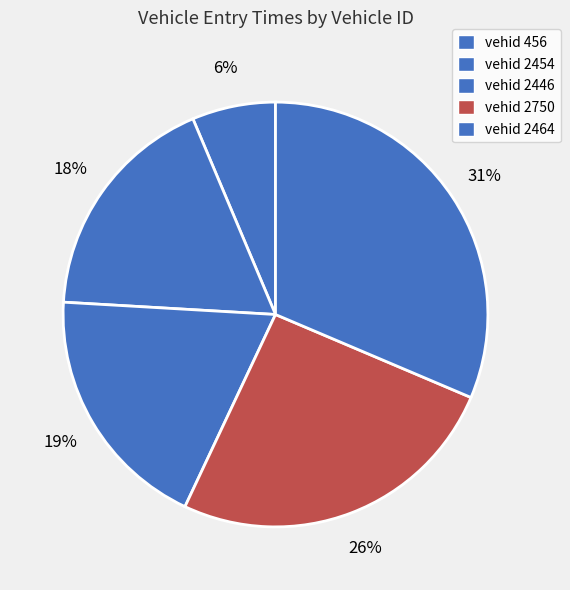

What is the largest slice in the pie chart?

vehid 2464